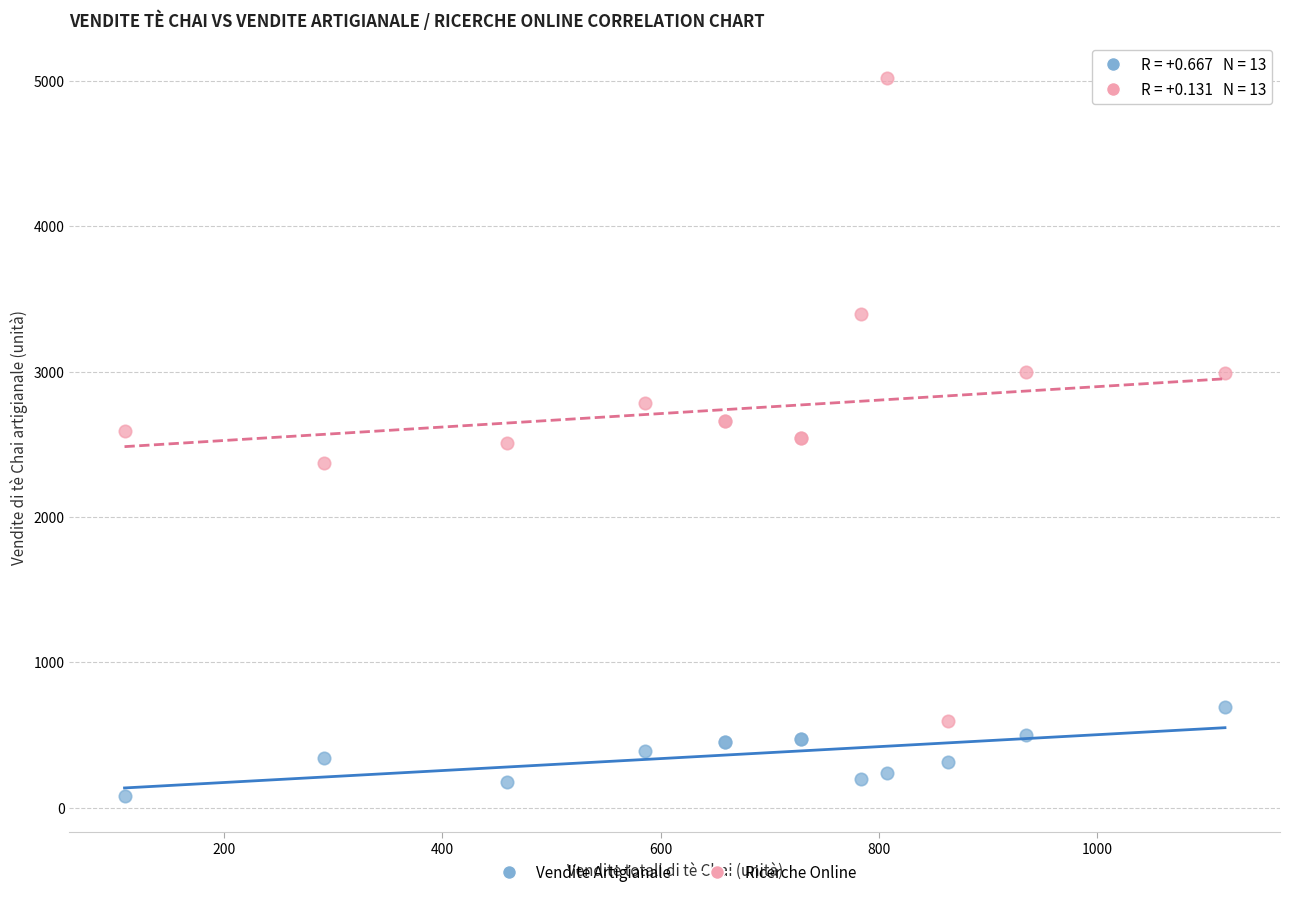

Which series contains the lowest Y value?

Vendite Artigianale